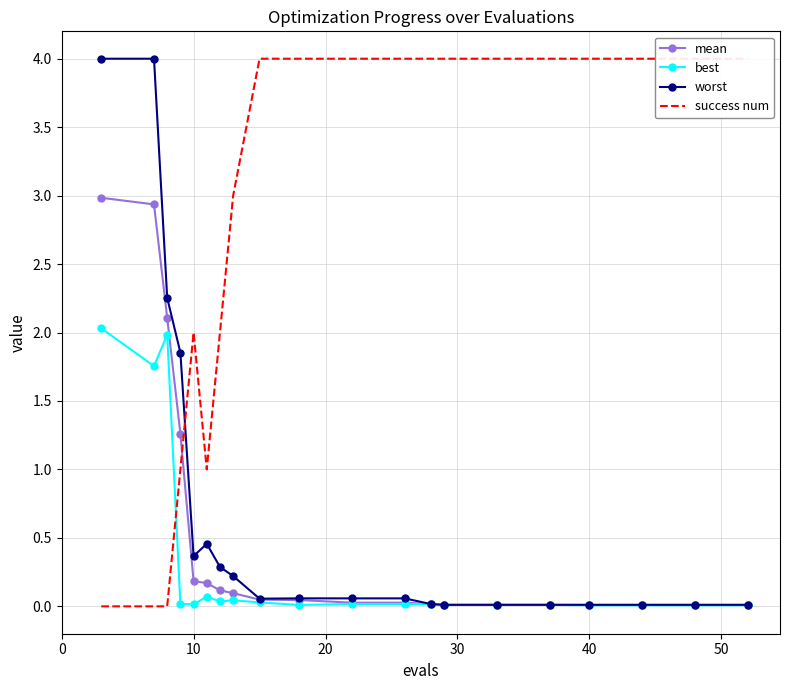

What is the average value of the best series?

0.3